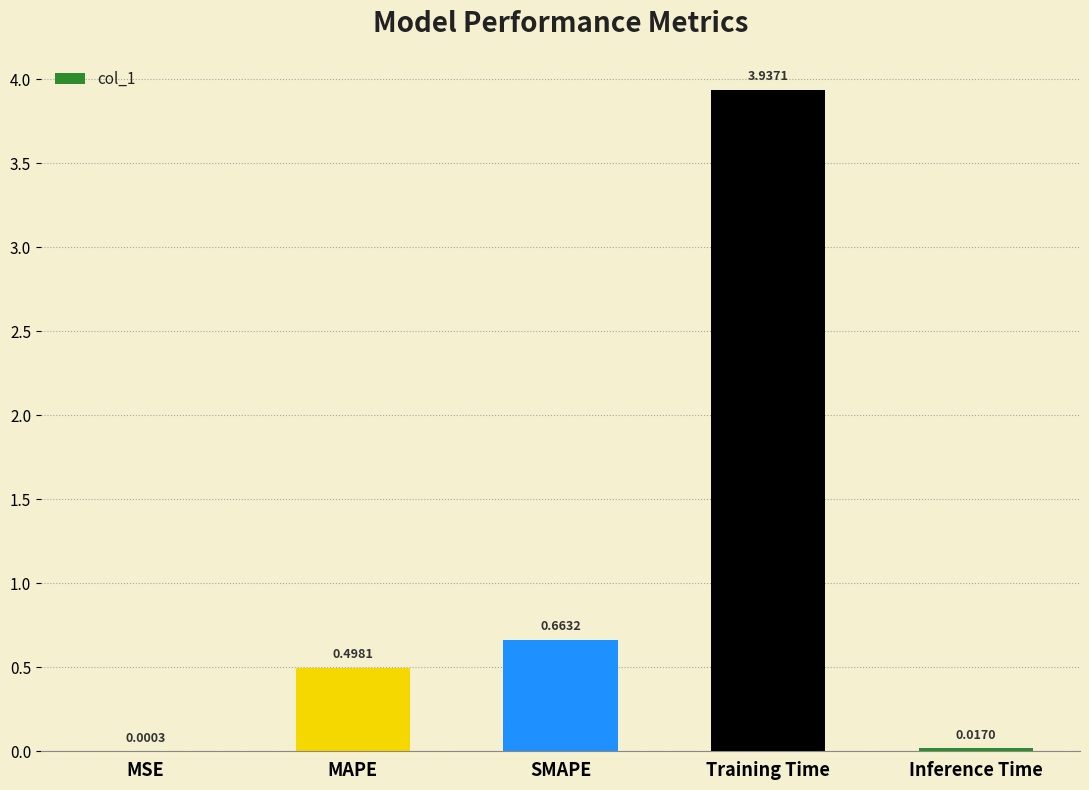

True or false: the data shows 0.3 at SMAPE.

False